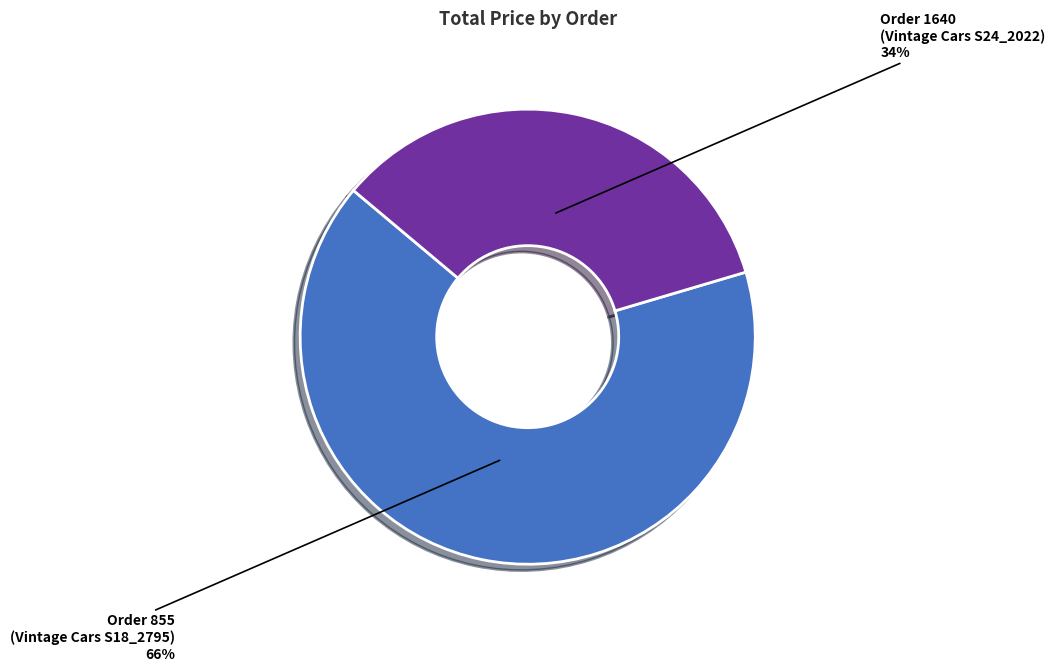

What is the smallest slice in the pie chart?

Order 1640 (Vintage Cars S24_2022)